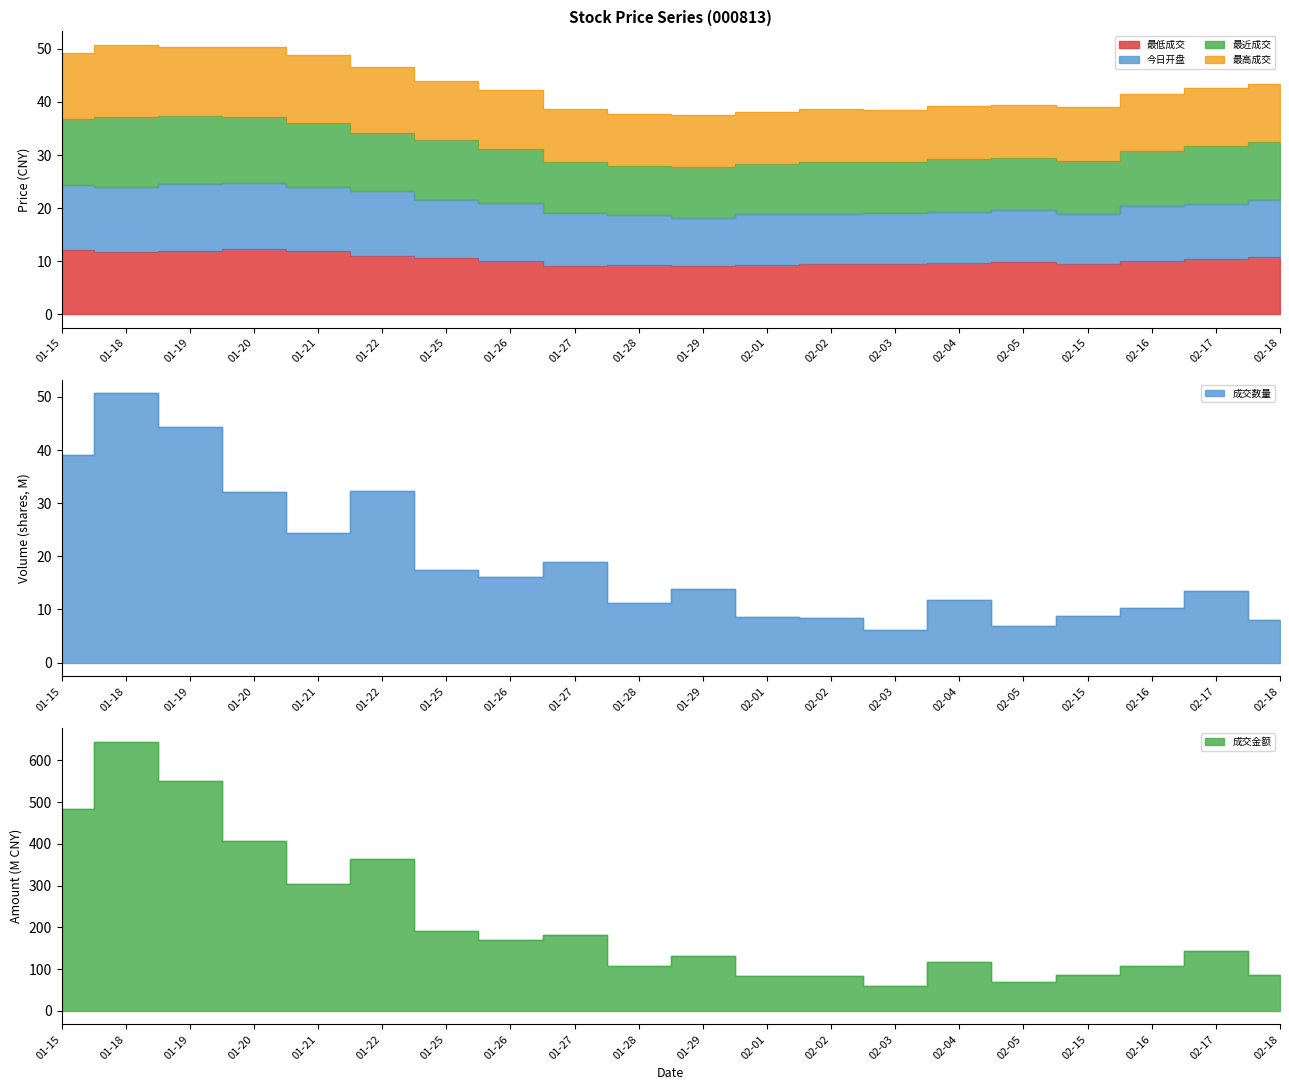

True or false: 今日开盘 has more than 2 points higher than both neighbors.

False